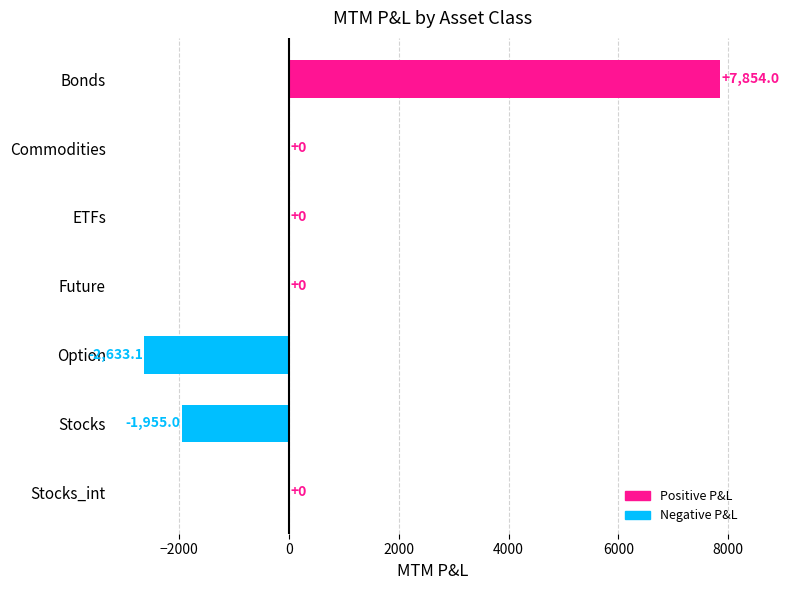

Read the value at Option.

-2633.1